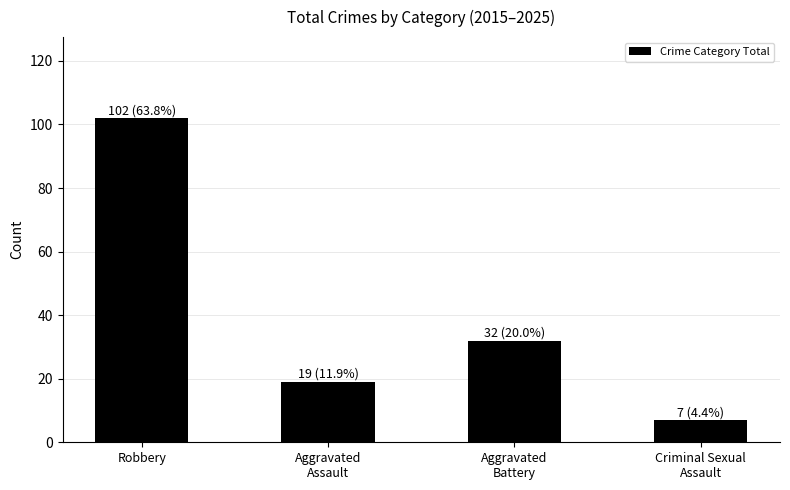

What is the change in value from Aggravated
Assault to Criminal Sexual
Assault?

-12